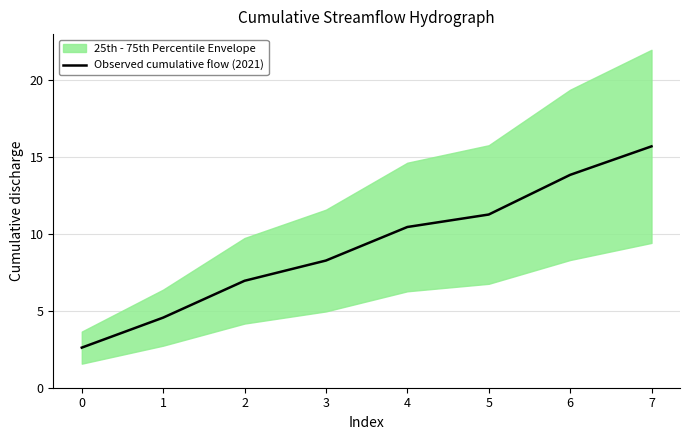

Rank the categories by value from highest to lowest.

7, 6, 5, 4, 3, 2, 1, 0